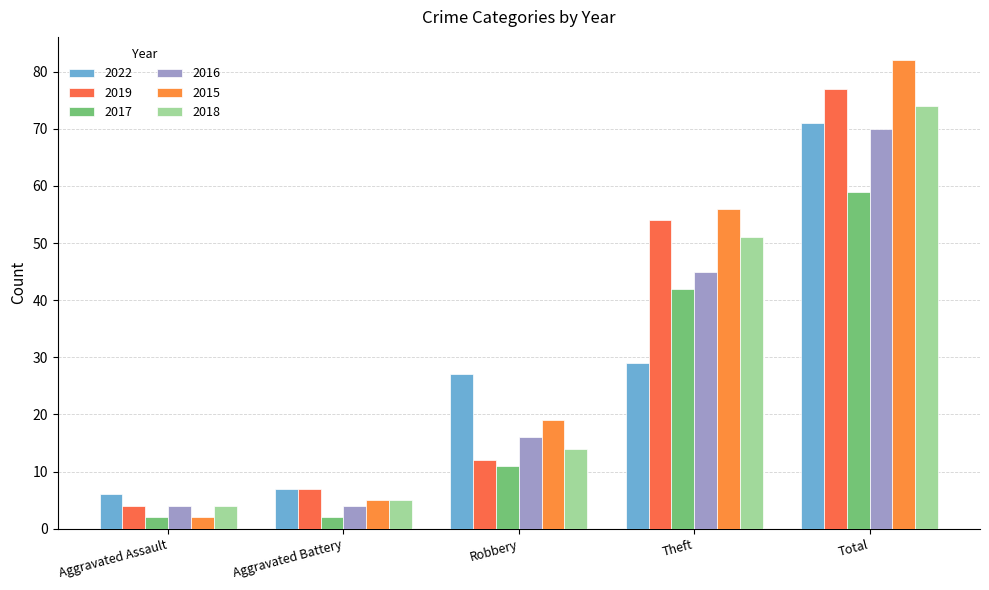

What is the difference between the highest and lowest values at Robbery?

16